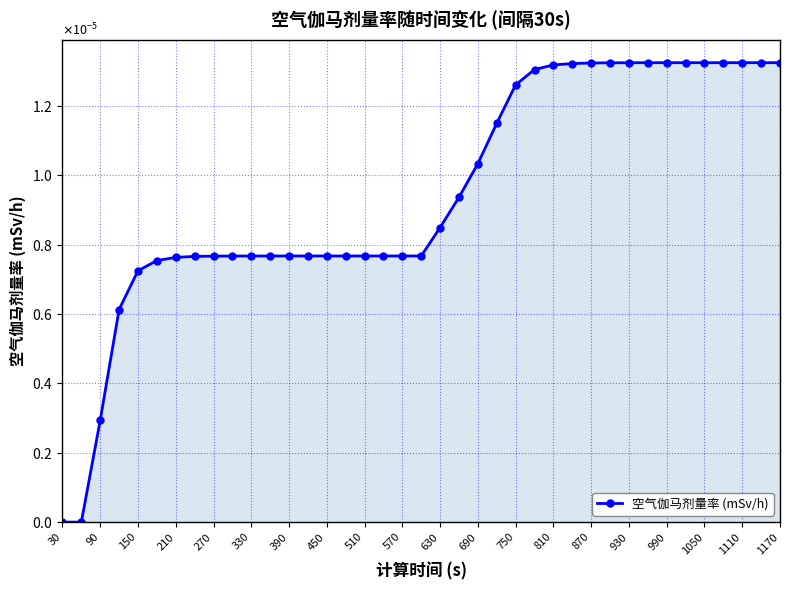

Does the chart have visible grid lines?

Yes